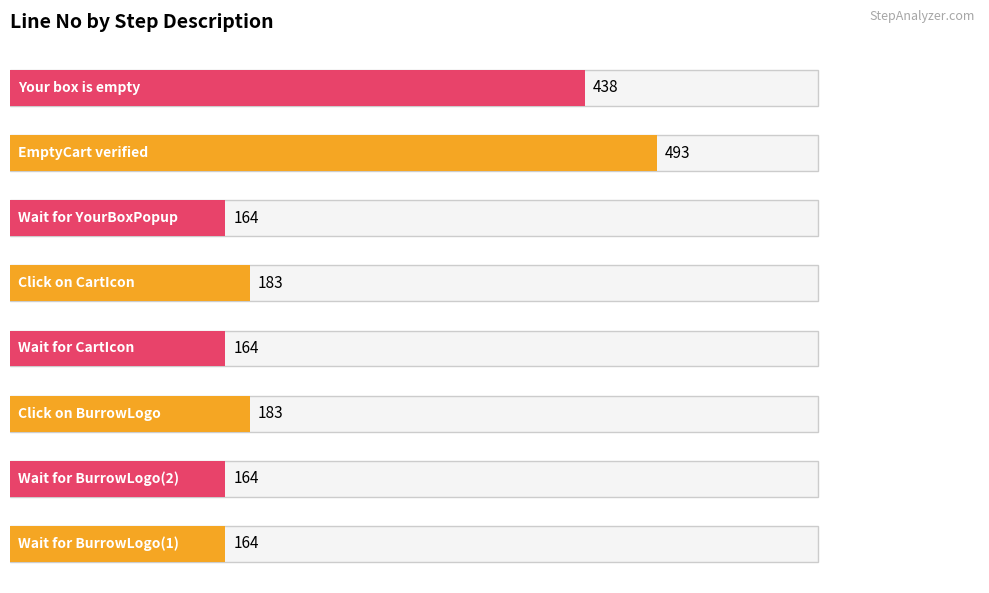

Is it true that the value at EmptyCart verified is 252?

False